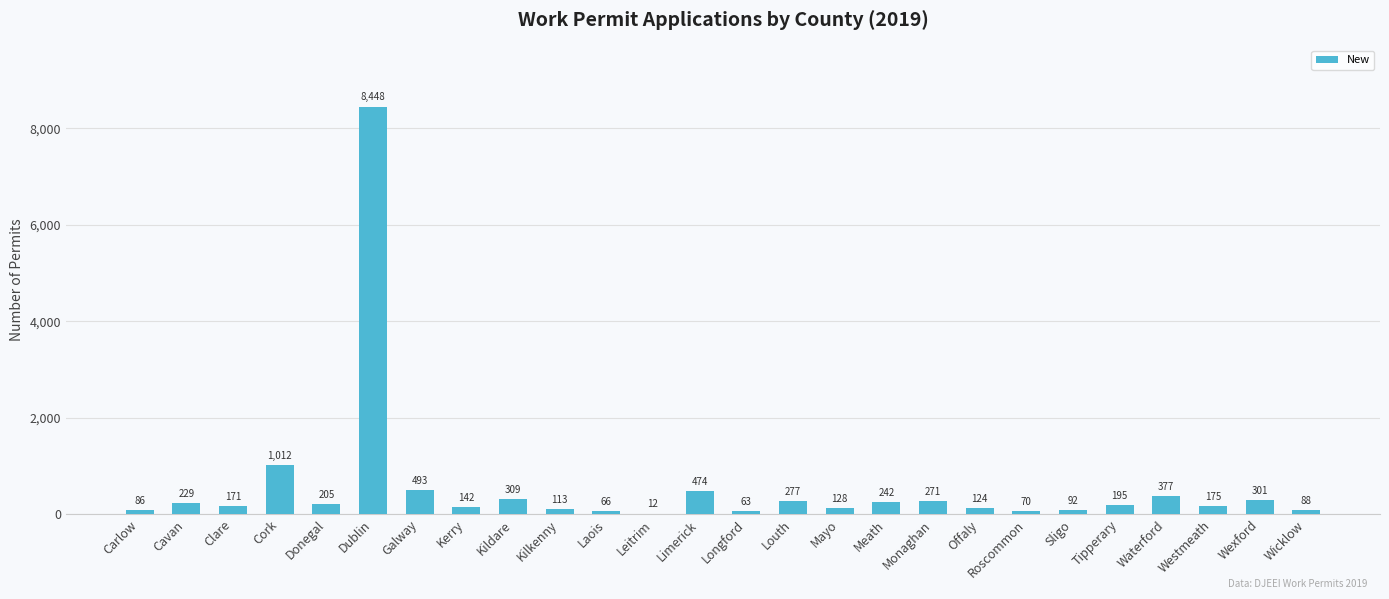

At which label is the value closest to 4230?

Cork